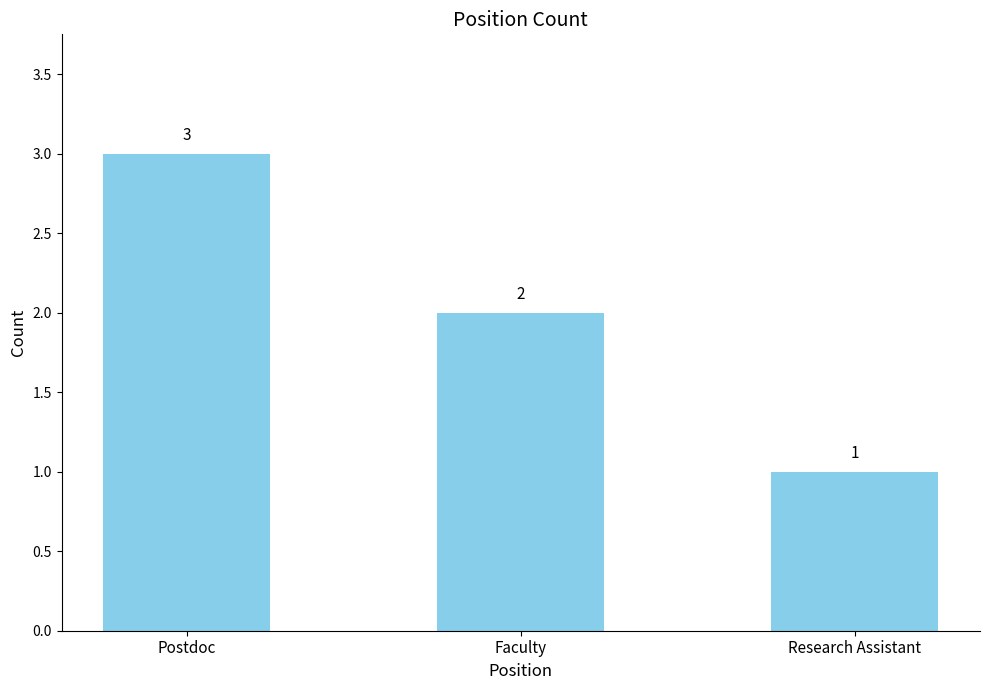

Between Faculty and Postdoc, which is larger?

Postdoc